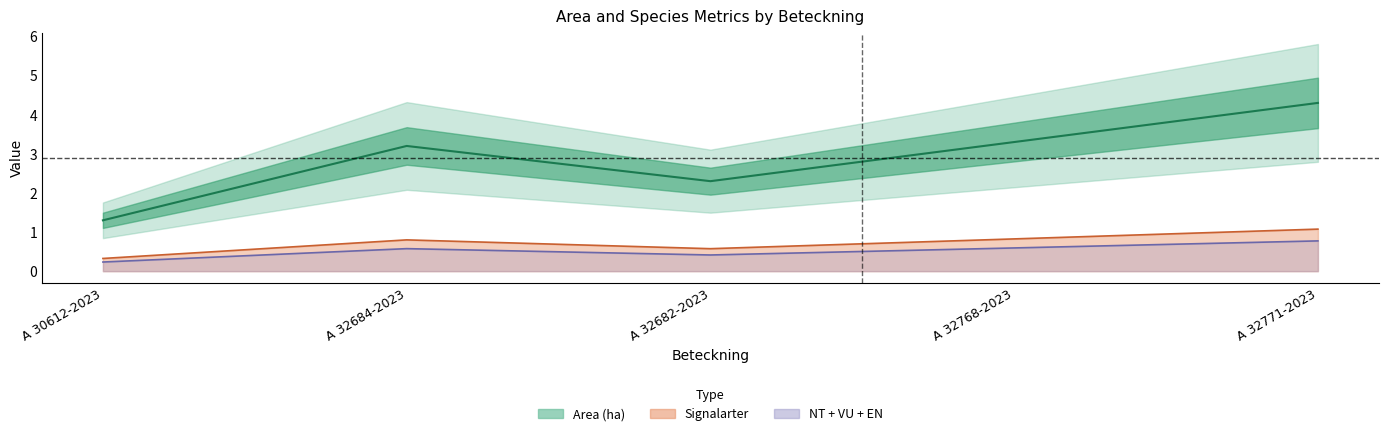

What position from the left is A 32682-2023?

3